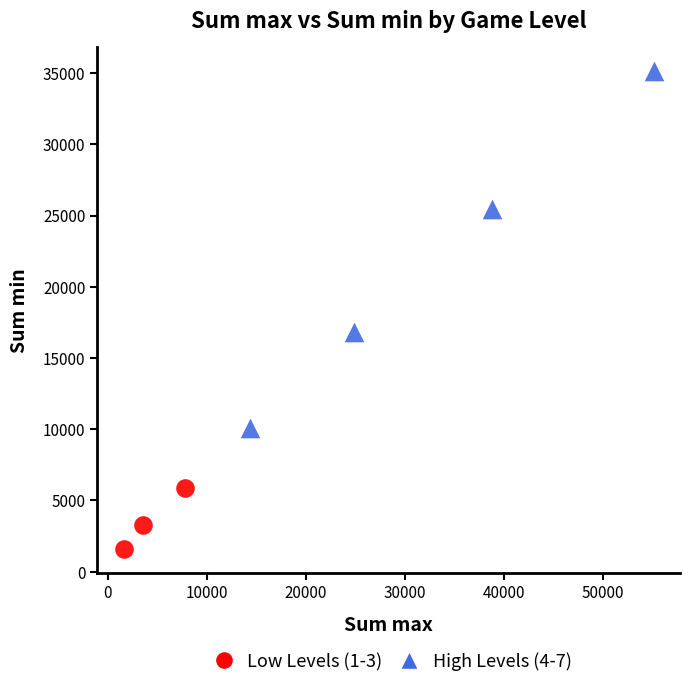

Which series reaches the maximum Y coordinate?

High Levels (4-7)